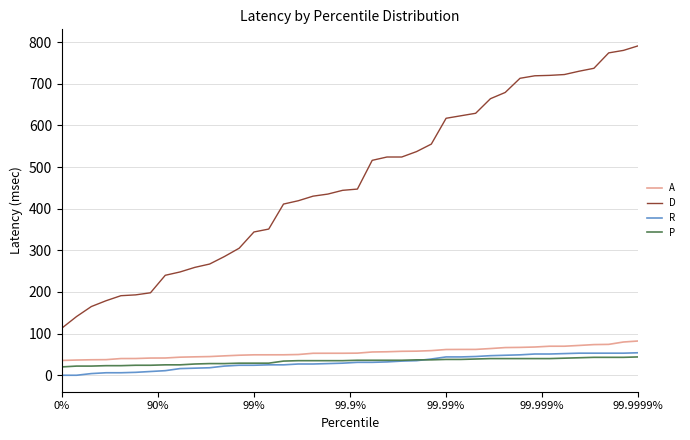

What is the greatest value displayed?

791.0